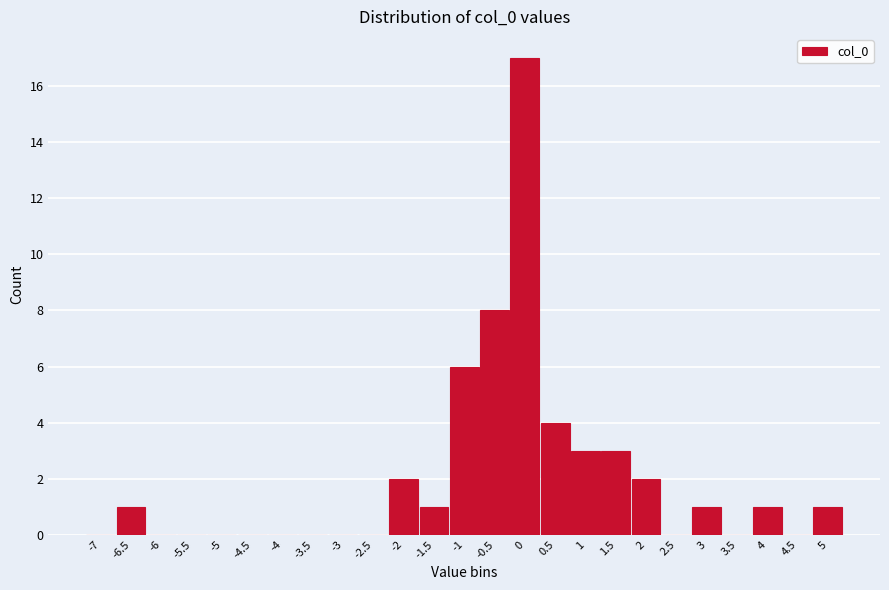

Reading left to right, transcribe this chart: for each bar, give the range it covers on the x-axis and its height. The values are not printed on the chart, so give them approximately, as read against the axis.

-7.25 to -6.75: 0
-6.75 to -6.25: 1
-6.25 to -5.75: 0
-5.75 to -5.25: 0
-5.25 to -4.75: 0
-4.75 to -4.25: 0
-4.25 to -3.75: 0
-3.75 to -3.25: 0
-3.25 to -2.75: 0
-2.75 to -2.25: 0
-2.25 to -1.75: 2
-1.75 to -1.25: 1
-1.25 to -0.75: 6
-0.75 to -0.25: 8
-0.25 to 0.25: 17
0.25 to 0.75: 4
0.75 to 1.25: 3
1.25 to 1.75: 3
1.75 to 2.25: 2
2.25 to 2.75: 0
2.75 to 3.25: 1
3.25 to 3.75: 0
3.75 to 4.25: 1
4.25 to 4.75: 0
4.75 to 5.25: 1